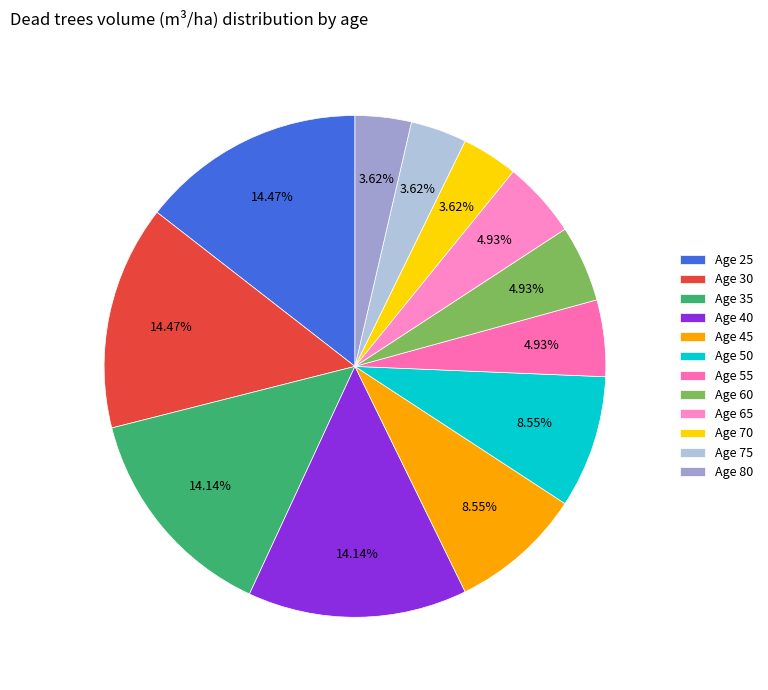

To the nearest percent, what is the difference between the largest and smallest slice percentages?

11%